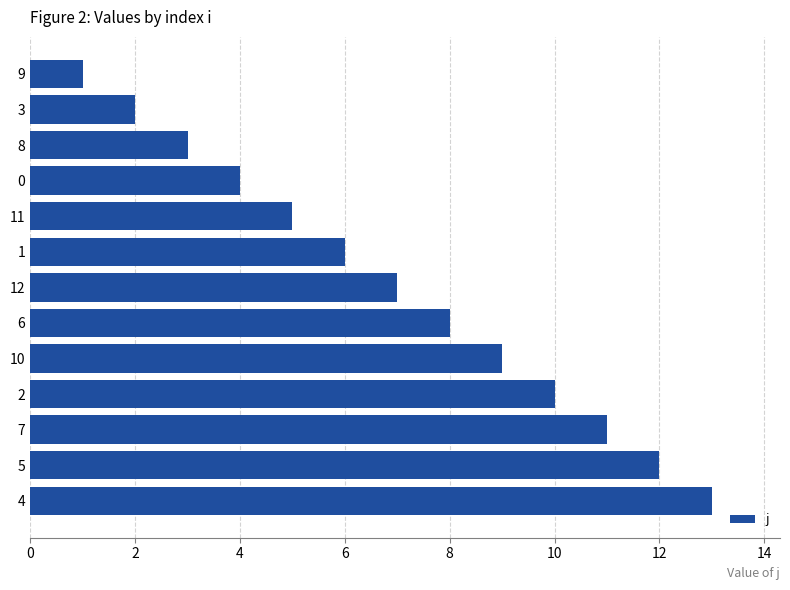

Which label corresponds to the smallest value in the chart?

9